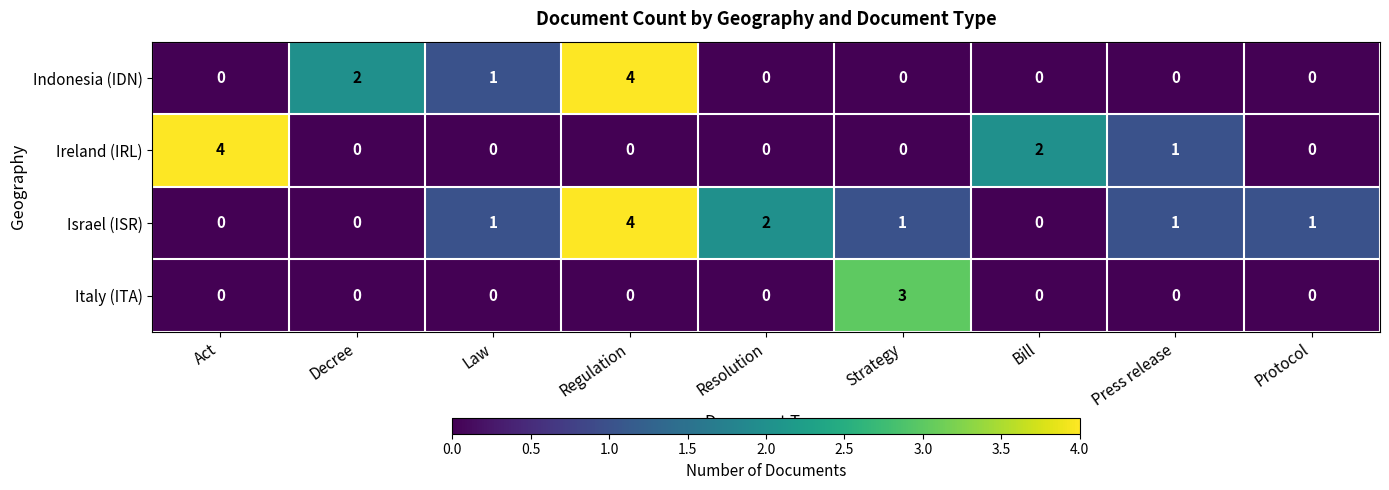

What is the spread (max minus min) of values at Act?

4